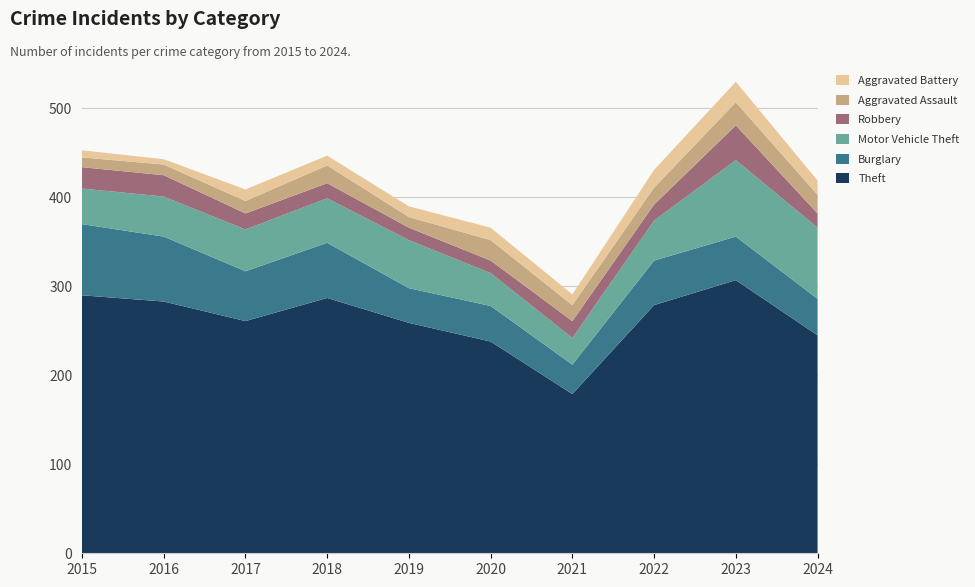

Reading left to right, transcribe all the data shown in this chart.

Theft: 290	283	261	287	259	238	179	279	307	245
Burglary: 80	73	56	62	39	40	33	50	49	41
Motor Vehicle Theft: 40	45	47	50	54	37	30	45	86	80
Robbery: 24	24	18	17	14	14	19	18	39	16
Aggravated Assault: 11	12	14	20	12	23	18	19	26	21
Aggravated Battery: 8	6	13	11	12	14	12	20	23	16